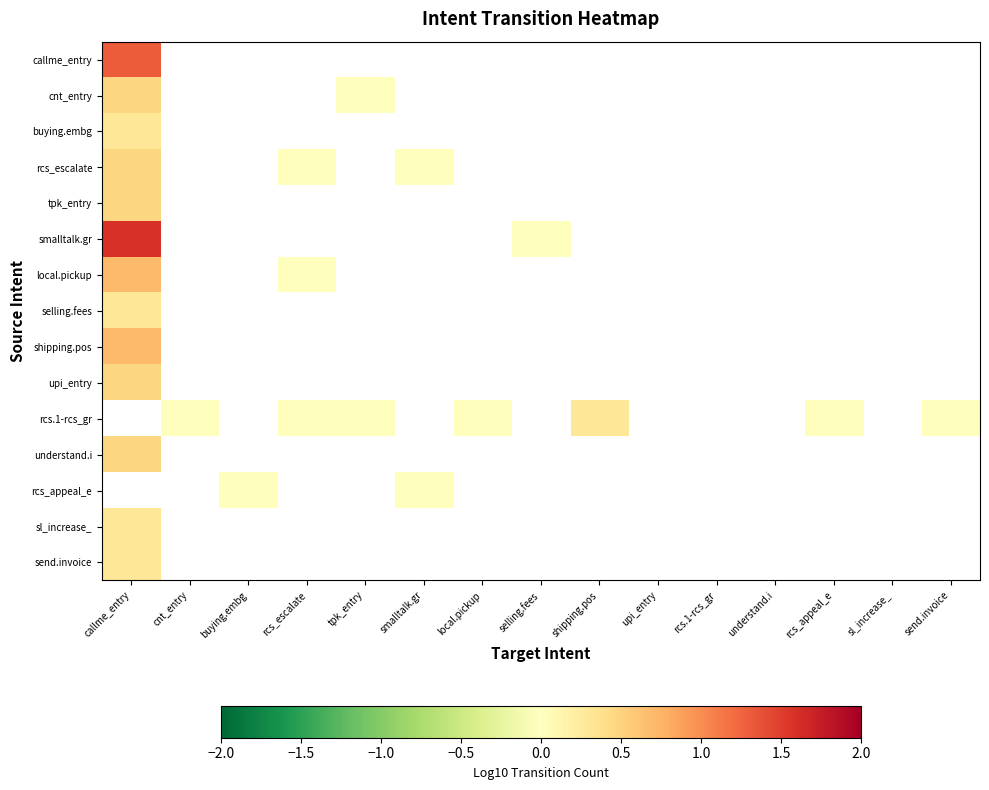

Which label corresponds to the smallest value in the chart?

tpk_entry